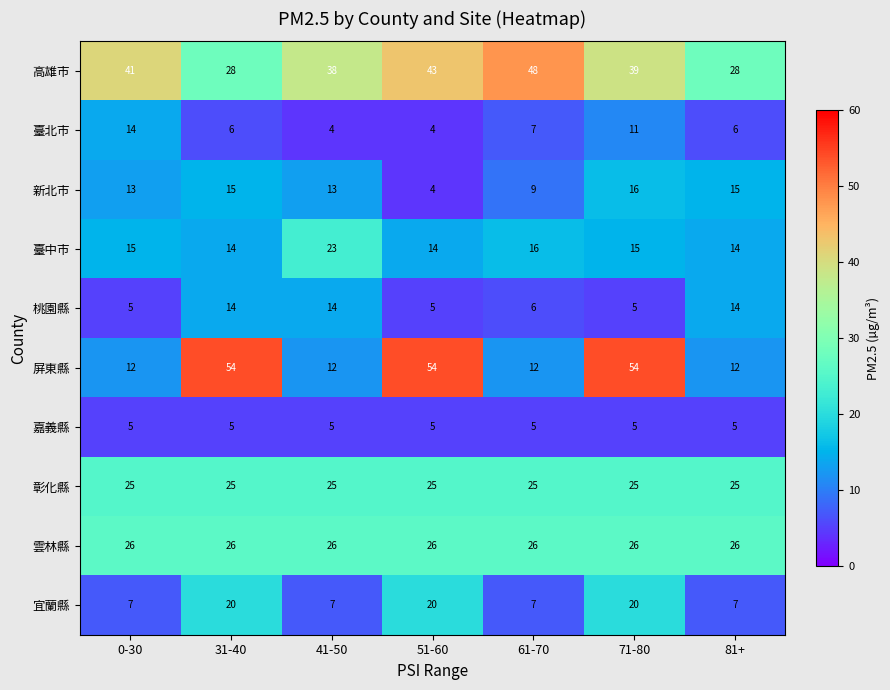

What is the difference between the highest and lowest values at 61-70?

43